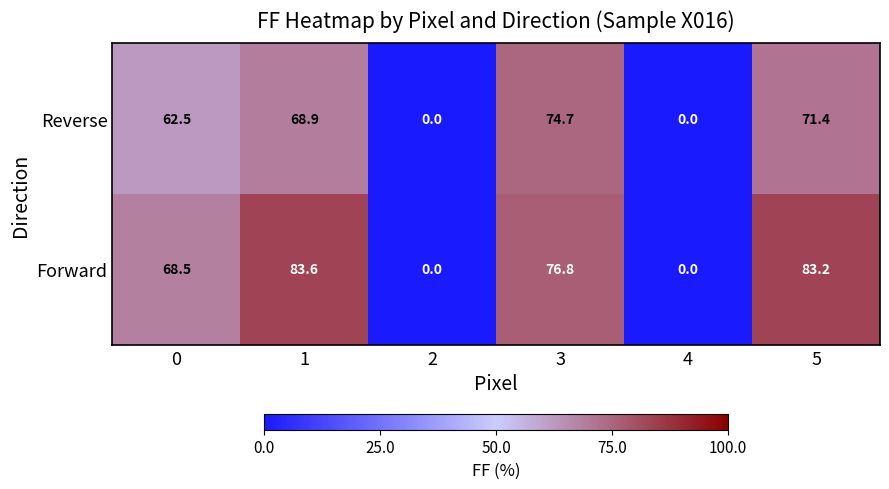

True or false: Forward has a value of 135.4 at 3.

False